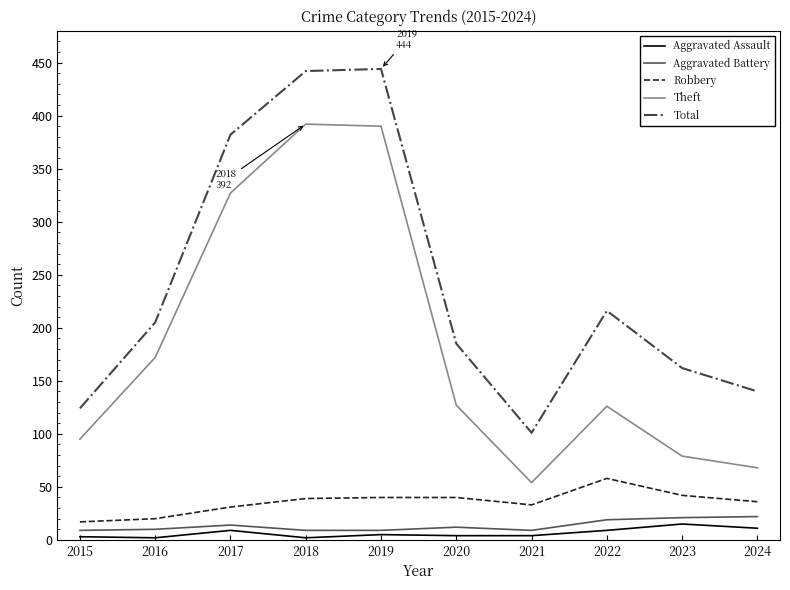

At 2020, list the series in order from largest to smallest.

Total, Theft, Robbery, Aggravated Battery, Aggravated Assault